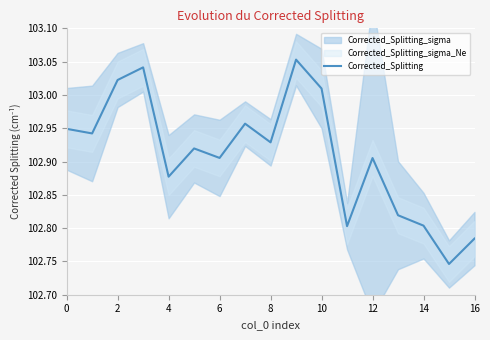

What is the difference between the values at 16 and 0?

0.2